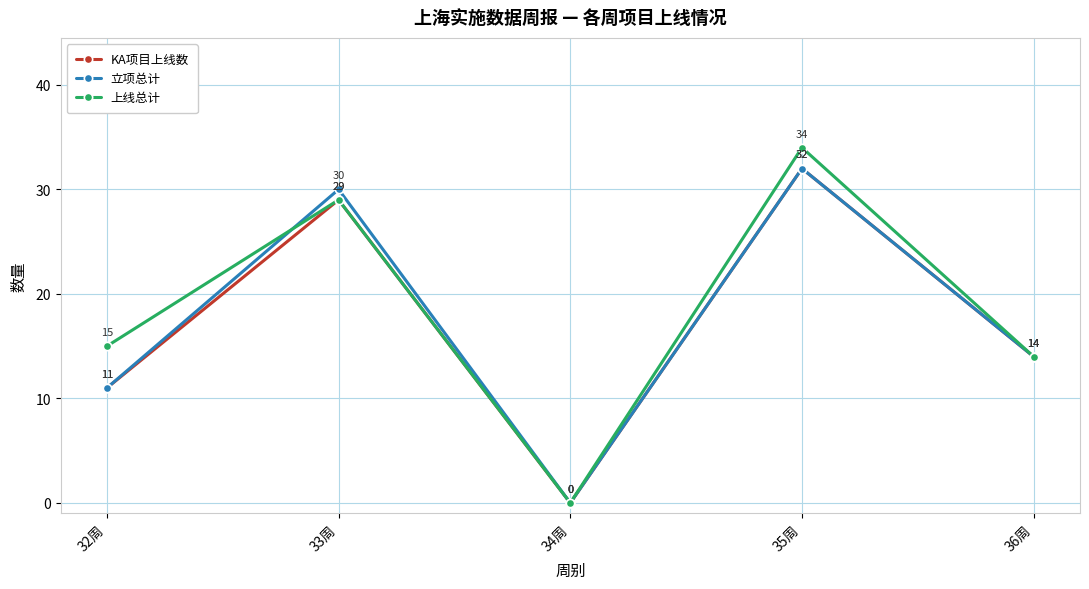

What is the total value across all series at 33周?

88